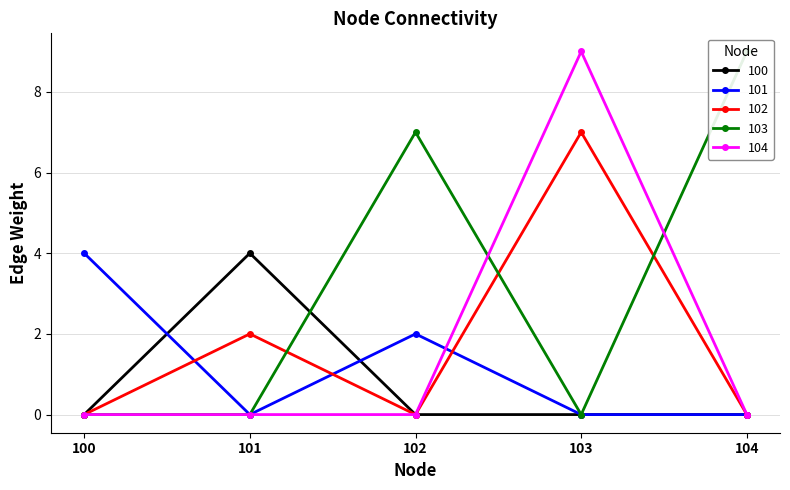

Which series has the largest total across all categories?

103